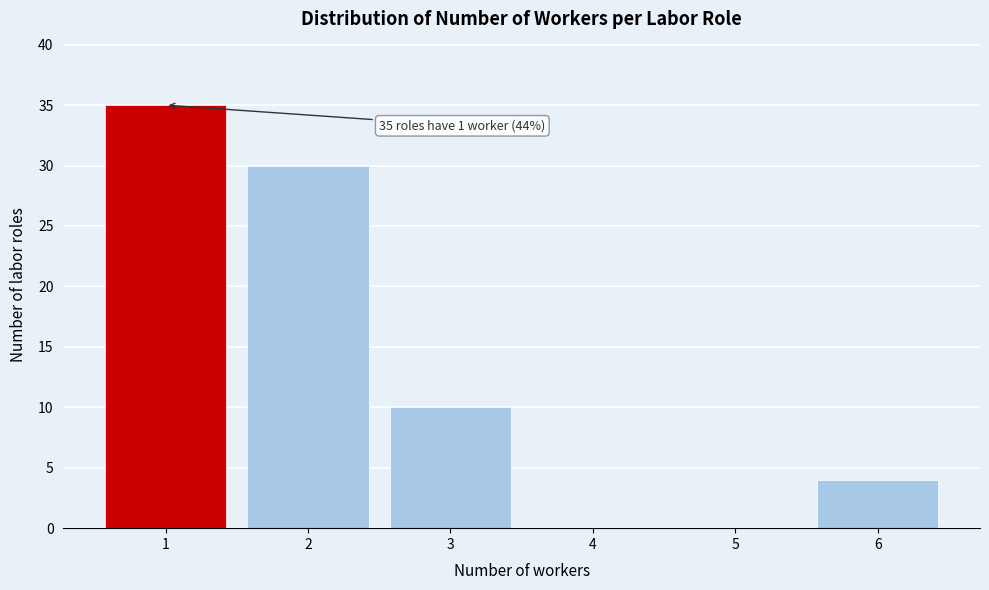

Reading left to right, extract all data points from this chart.

1=35	2=30	3=10	4=0	5=0	6=4